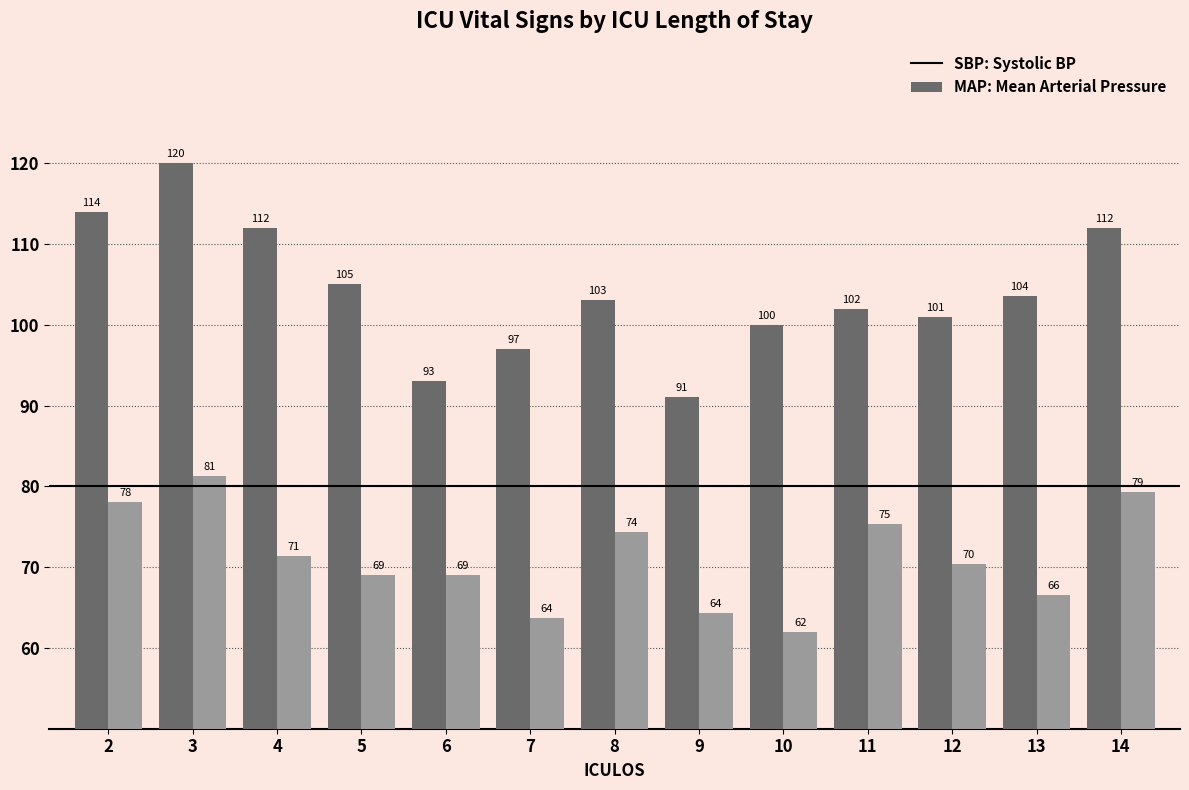

How many distinct data groups are displayed?

2